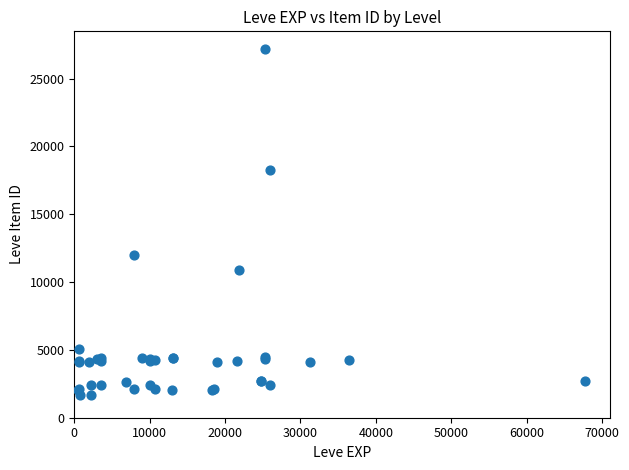

What Y value in the scatter plot is closest to 14448?

12018